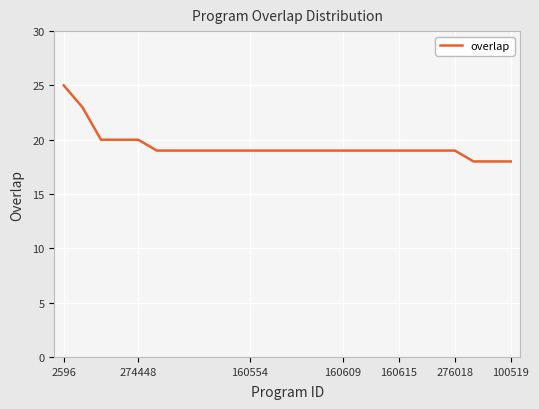

What is the difference between the maximum and minimum values?

7